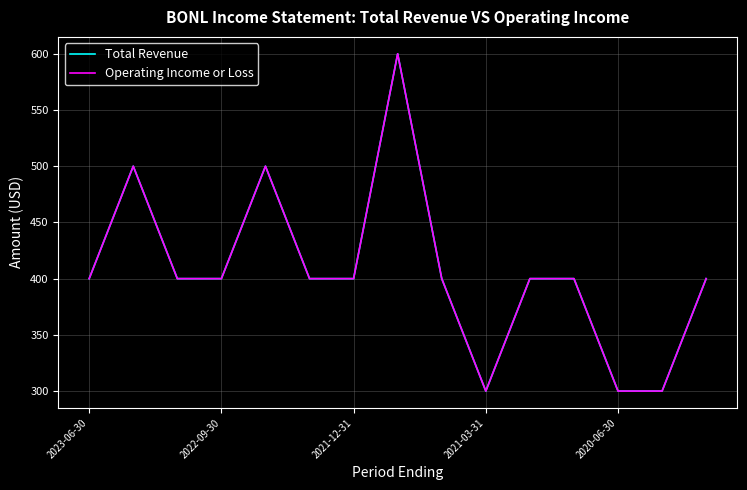

Reading right to left, transcribe all the data shown in this chart.

Total Revenue: 400	300	300	400	400	300	400	600	400	400	500	400	400	500	400
Operating Income or Loss: 400	300	300	400	400	300	400	600	400	400	500	400	400	500	400